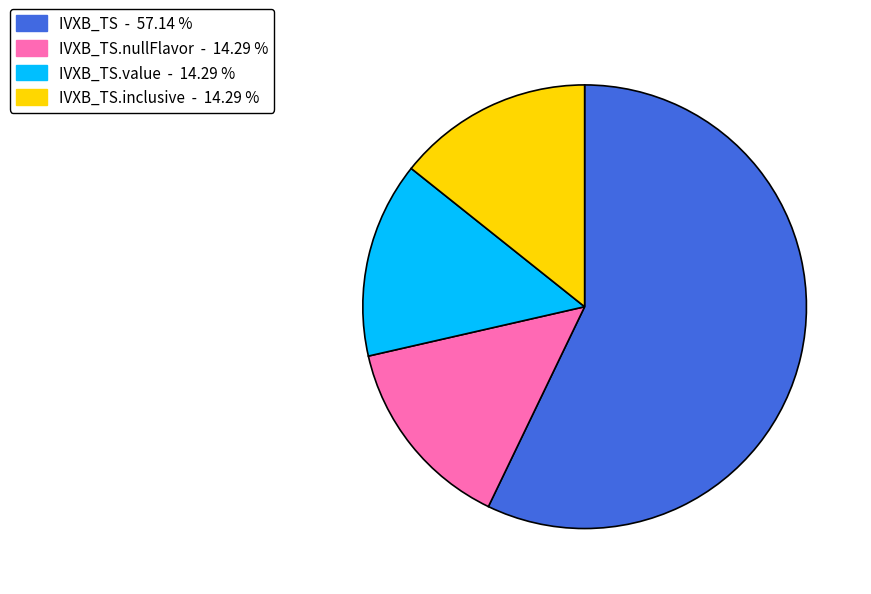

Is there any slice that represents more than half of the pie?

Yes